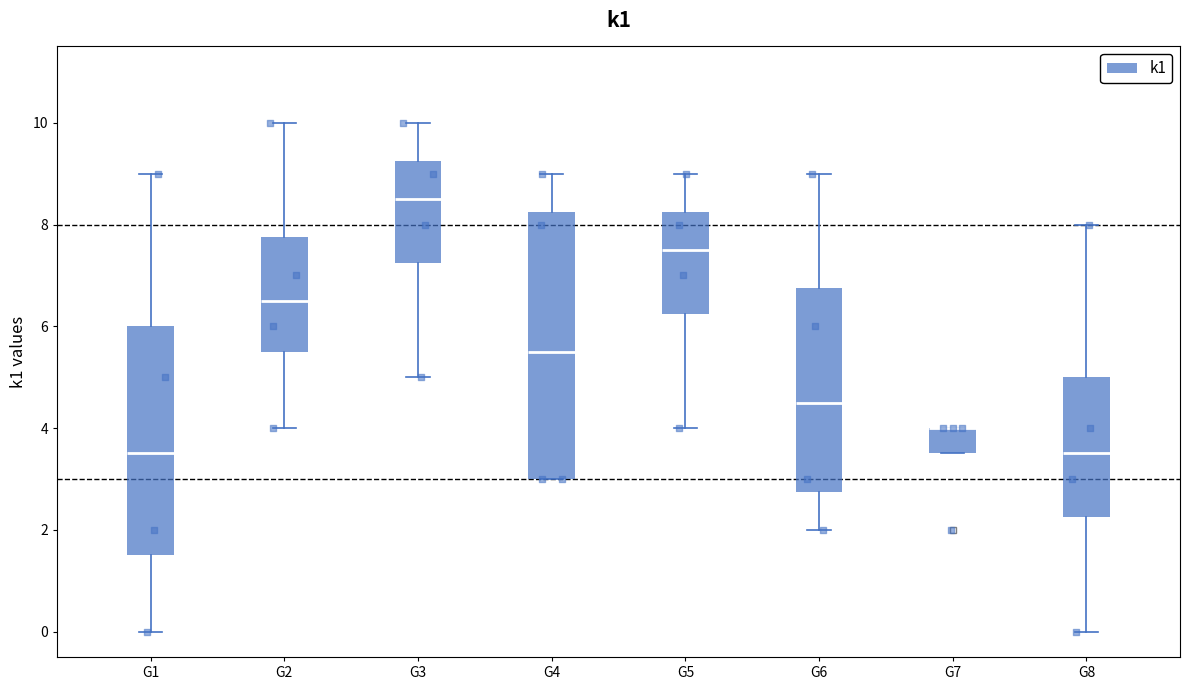

Reading left to right, read every box against the y-axis: the position of its median line, the range the box covers, and the ends of its whiskers. The values are not printed on the chart, so give them approximately, as read against the axis.

G1: median 3.6, box 1.6 to 6.0, whiskers 0.0 to 9.0
G2: median 6.6, box 5.6 to 7.8, whiskers 4.0 to 10.0
G3: median 8.6, box 7.2 to 9.2, whiskers 5.0 to 10.0
G4: median 5.6, box 3.0 to 8.2, whiskers 3.0 to 9.0
G5: median 7.6, box 6.2 to 8.2, whiskers 4.0 to 9.0
G6: median 4.6, box 2.8 to 6.8, whiskers 2.0 to 9.0
G7: median 4.0 (drawn on the box's upper edge), box 3.6 to 4.0, whiskers 3.6 to 4.0
G8: median 3.6, box 2.2 to 5.0, whiskers 0.0 to 8.0